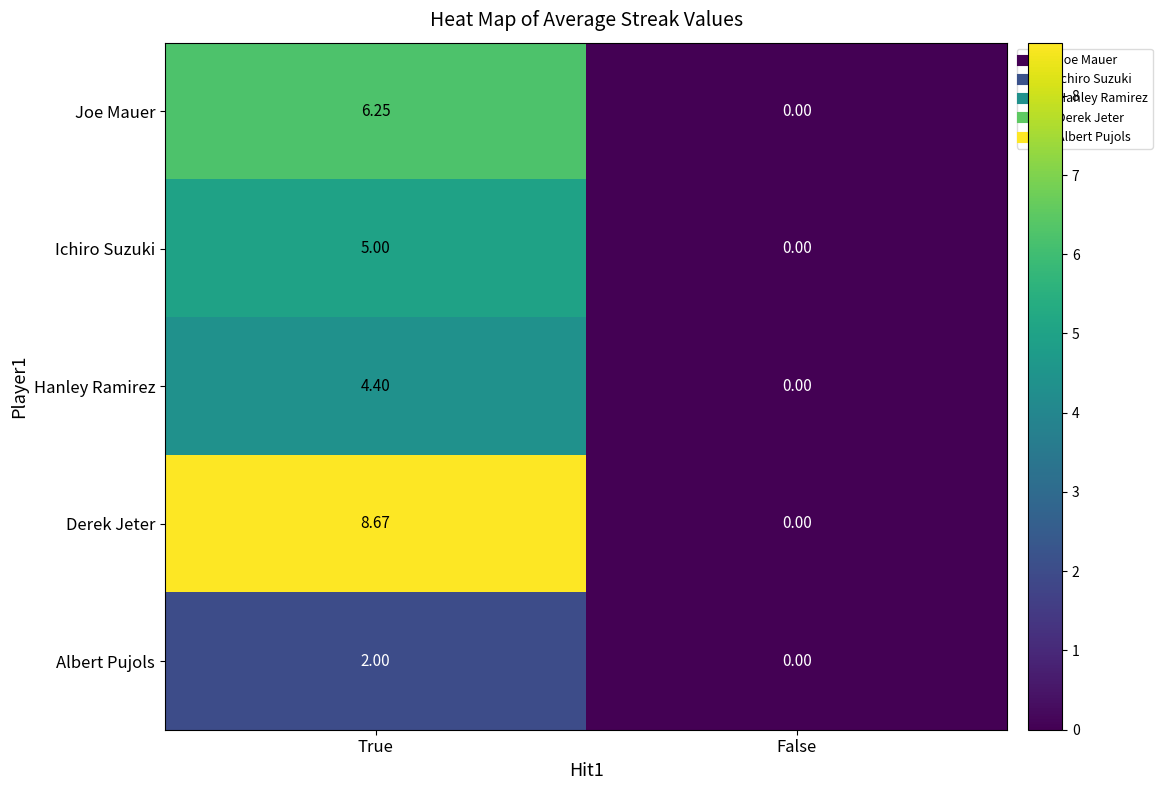

How many series are shown in this chart?

5